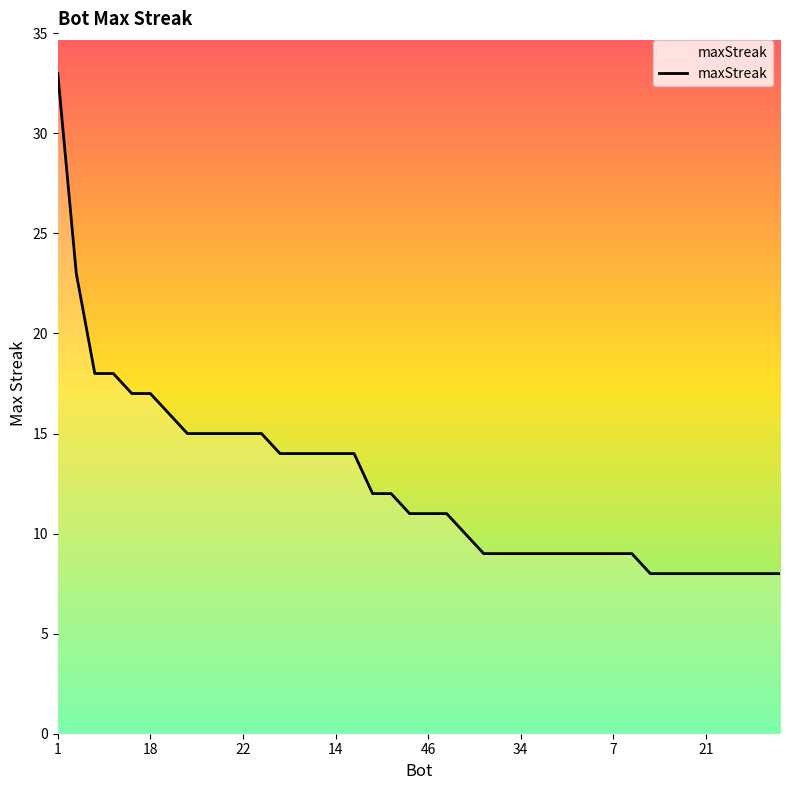

What is the difference between the maximum and minimum values?

25